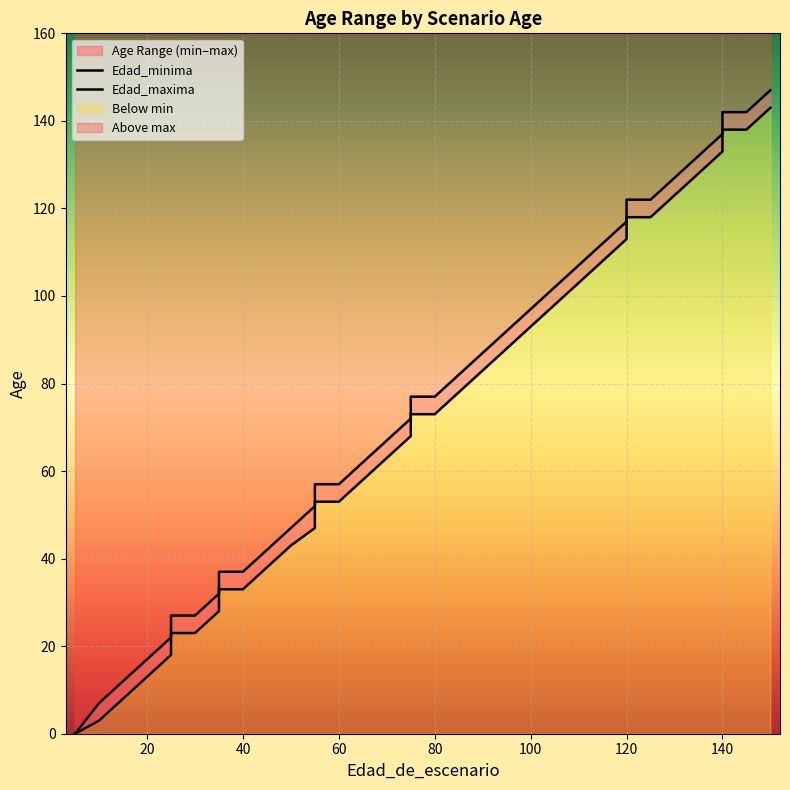

Count the number of categories in the chart.

37